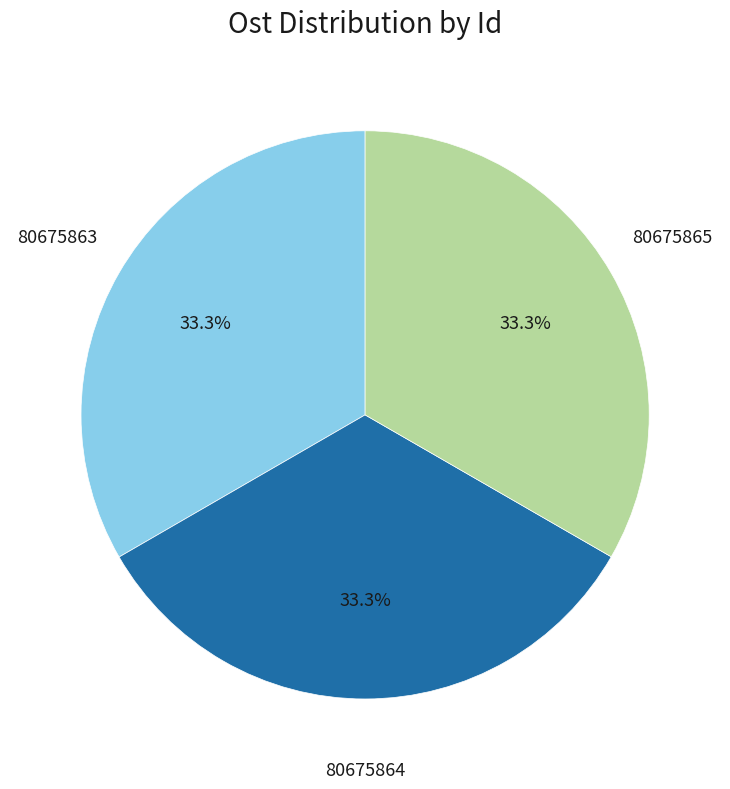

The 80675865 slice represents 33% of the pie. True or false?

True